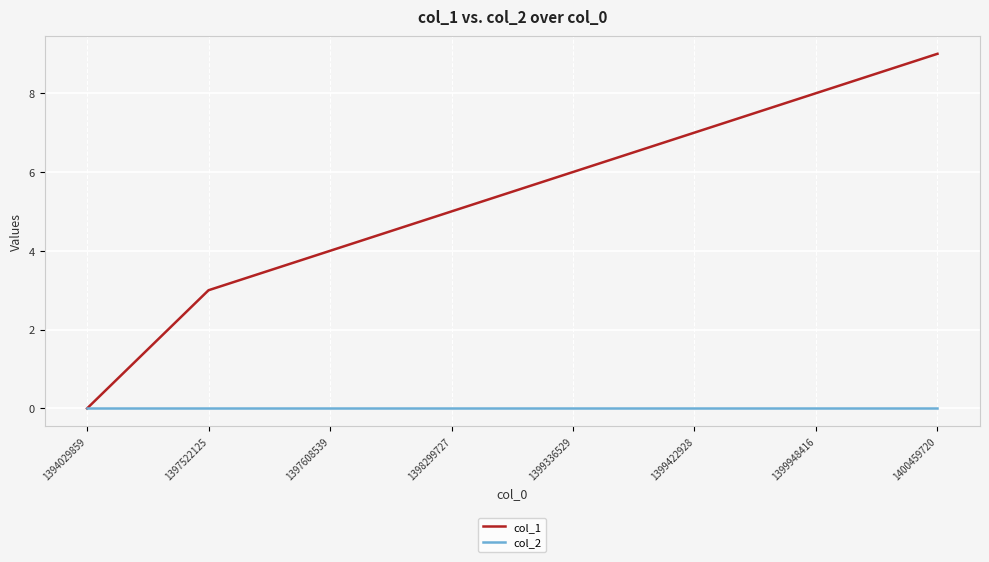

Does the chart display data point markers on the line(s)?

No